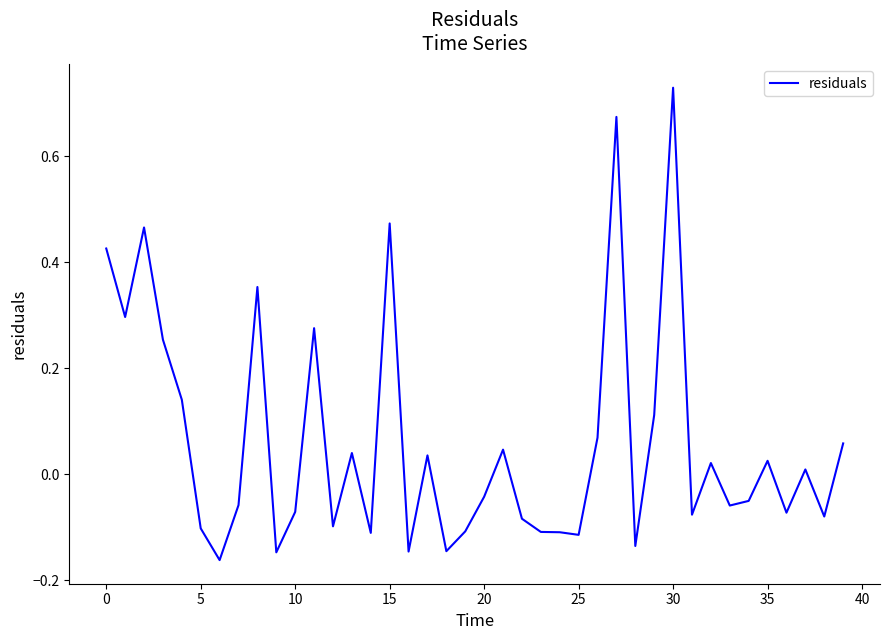

What is the difference between the maximum and minimum values?

0.9